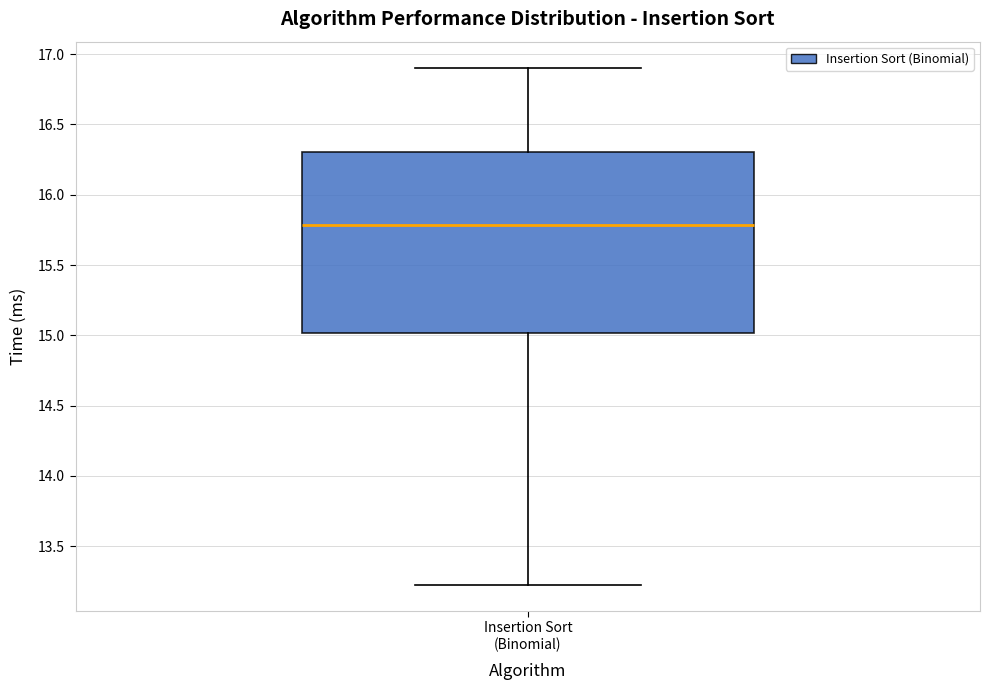

Transcribe this box plot: give where the median line is, the range the box spans, and where the two whiskers end, as read against the y-axis. The values are not printed on the chart, so give them approximately, as read against the axis.

median 15.80, box 15.00 to 16.30, whiskers 13.25 to 16.90